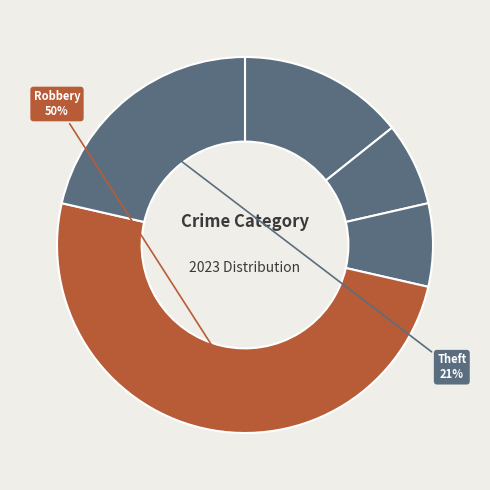

To the nearest percent, what is the average slice percentage?

20%